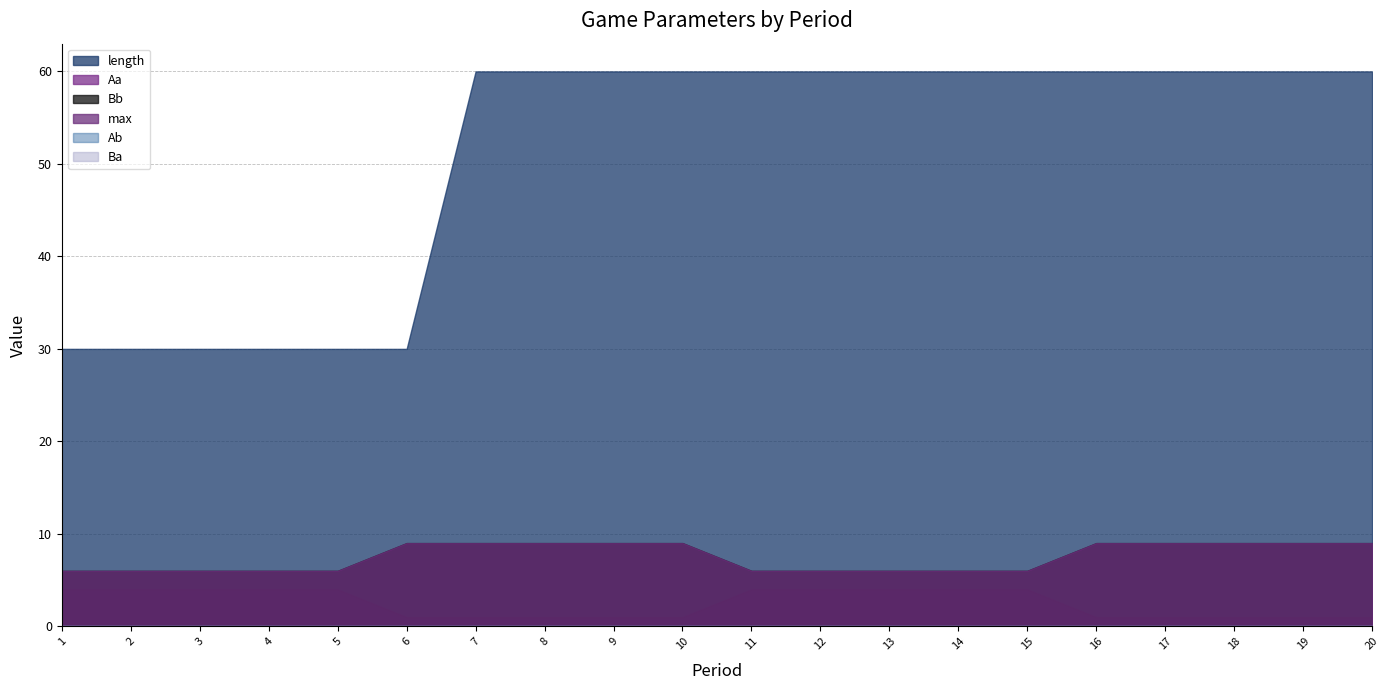

What is the value of the Bb point at the 16th from the left?

9